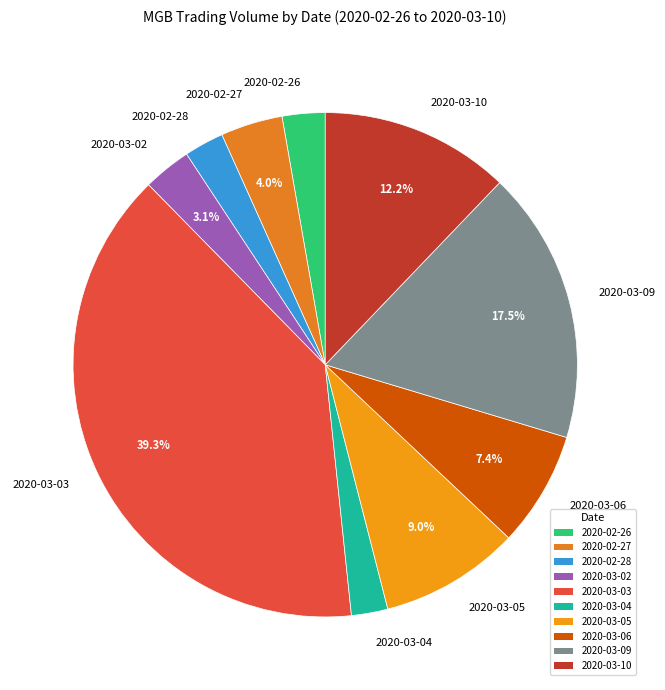

Which slice is the largest?

2020-03-03